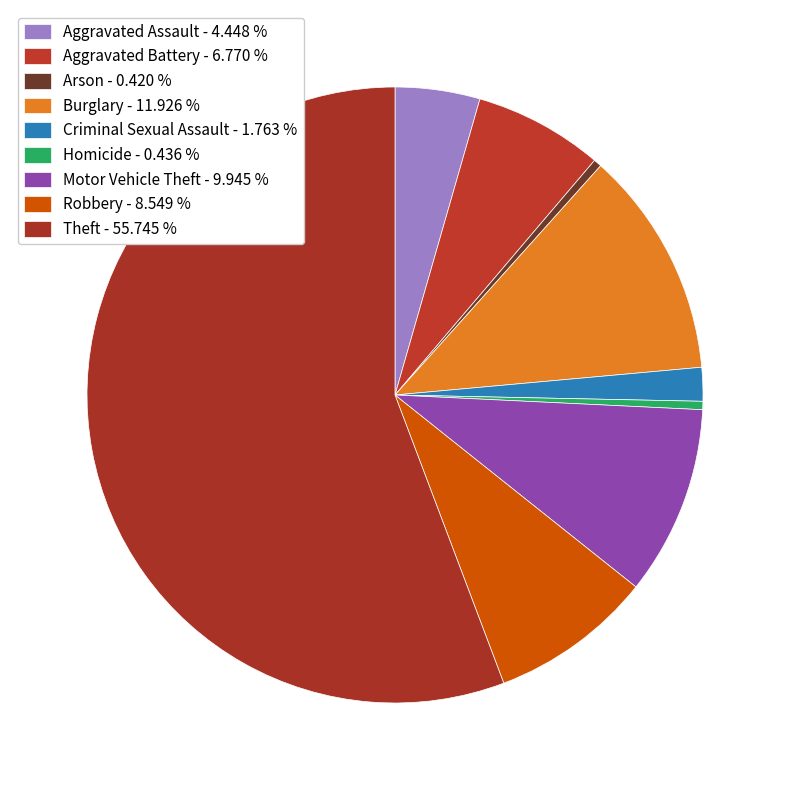

What is the total percentage of Arson and Aggravated Assault?

4.9%